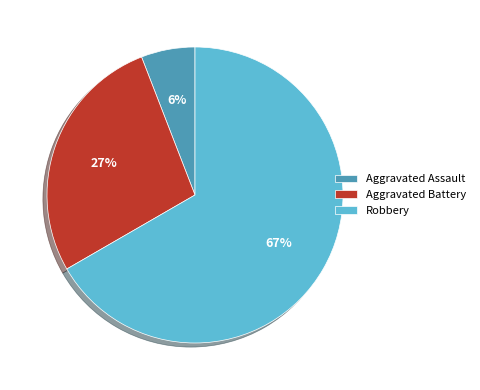

Which category has the smallest portion of the pie?

Aggravated Assault